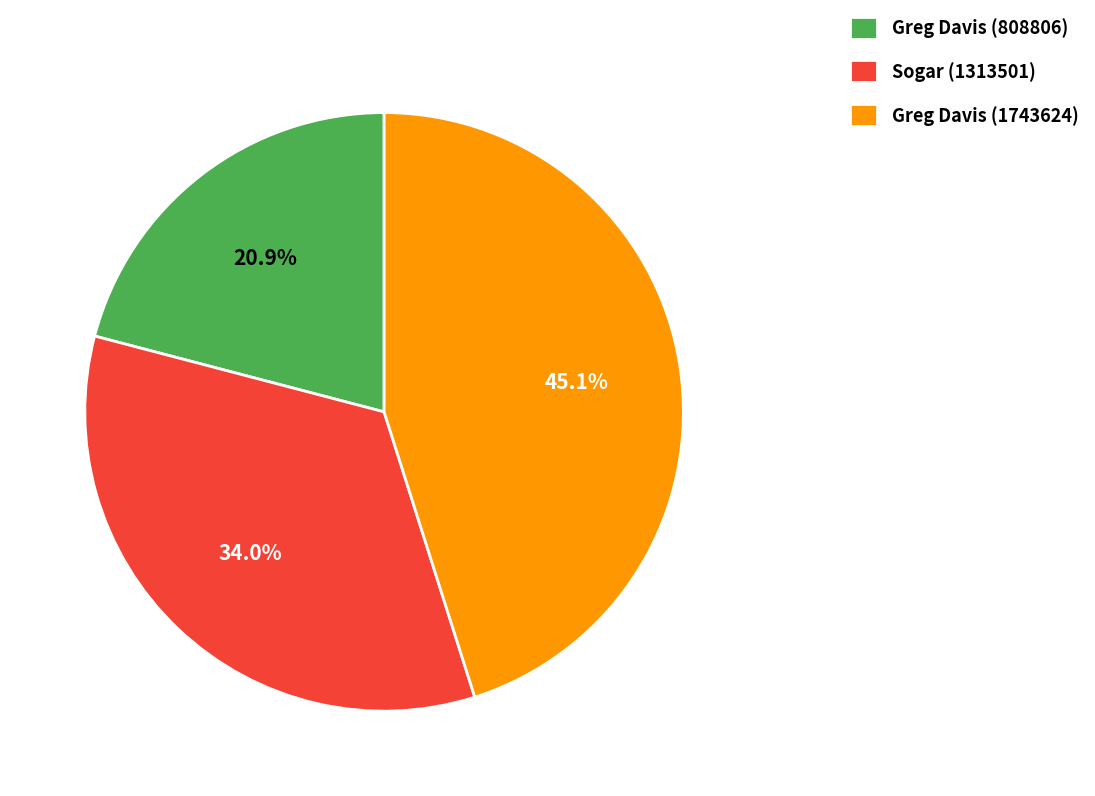

What percentage do Sogar (1313501) and Greg Davis (1743624) together represent?

79.1%